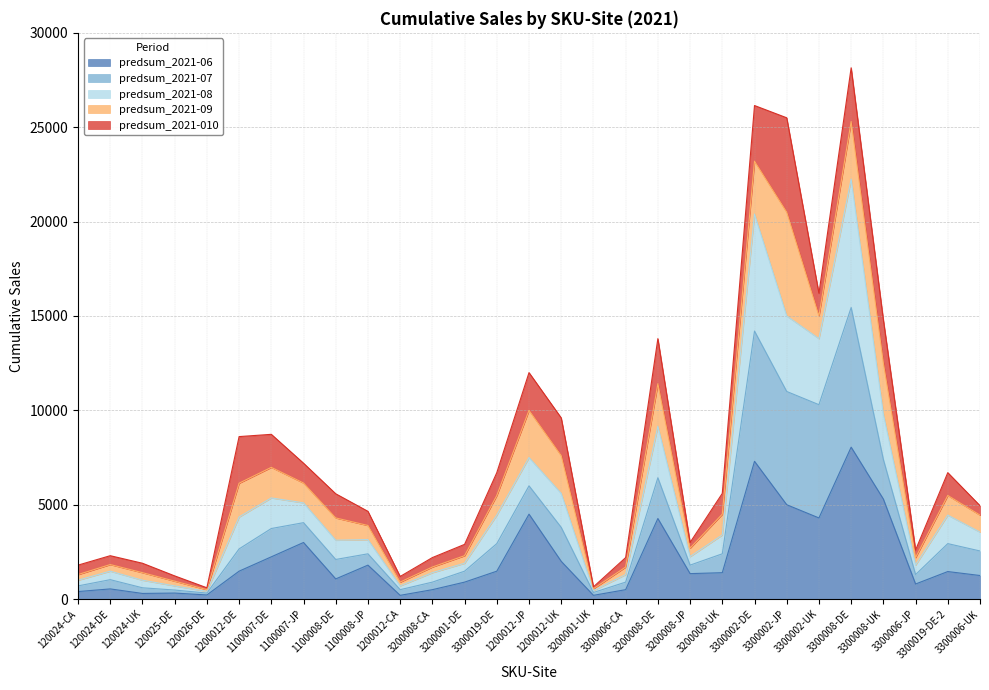

In predsum_2021-07, how many points are lower than both neighbors (excluding endpoints)?

7